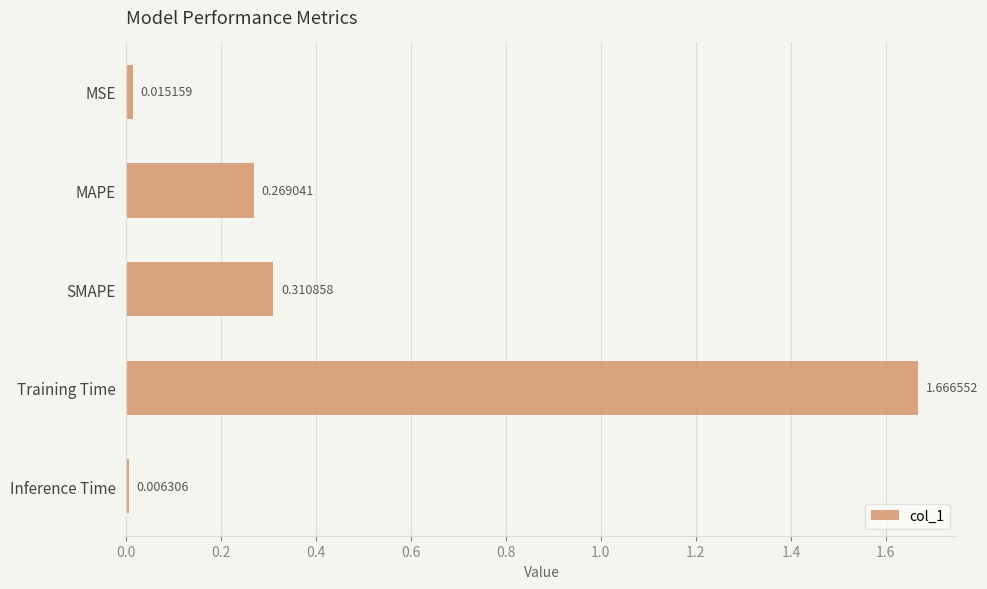

Which label corresponds to the largest value in the chart?

Training Time